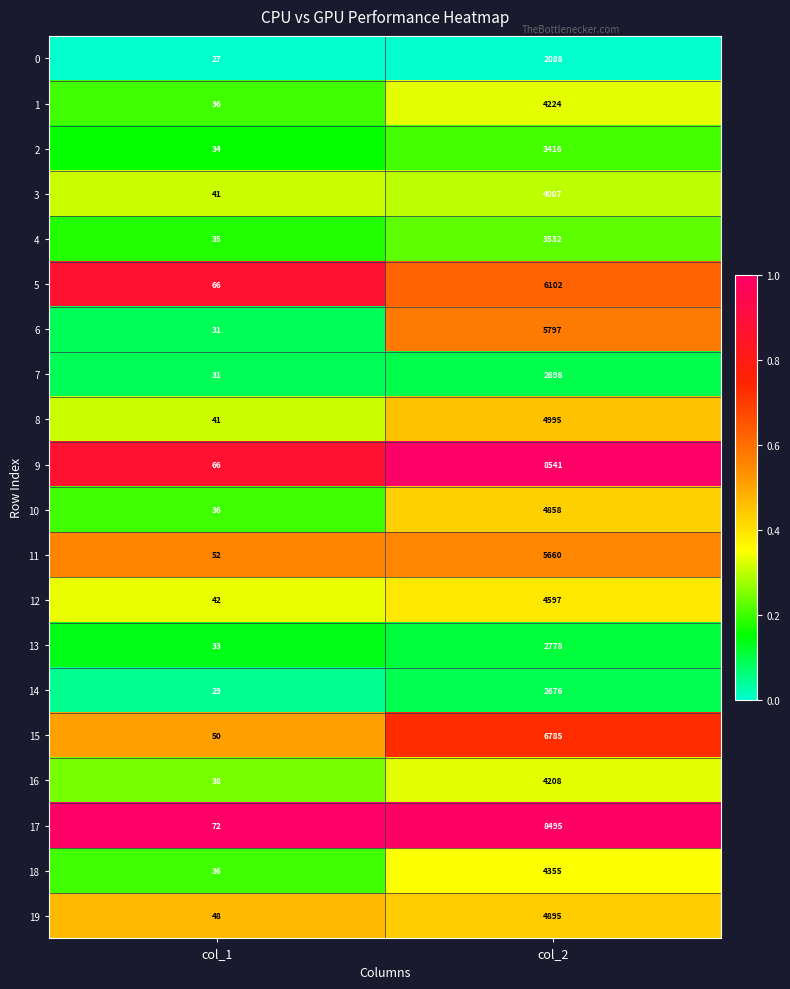

Which series has the widest spread of values?

9